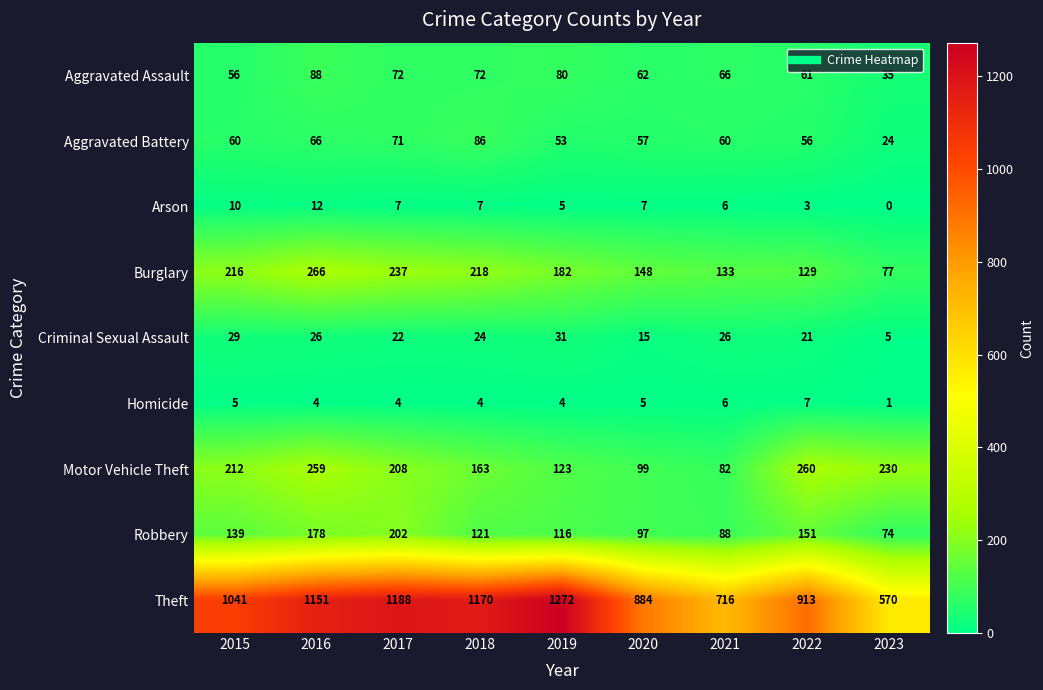

At 2018, list the series in order from largest to smallest.

Theft, Burglary, Motor Vehicle Theft, Robbery, Aggravated Battery, Aggravated Assault, Criminal Sexual Assault, Arson, Homicide